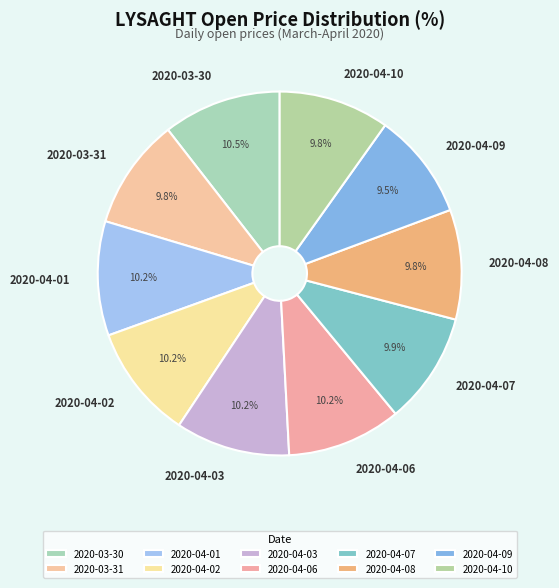

What is the ratio of the value at 2020-03-31 to the value at 2020-04-02?

1.0